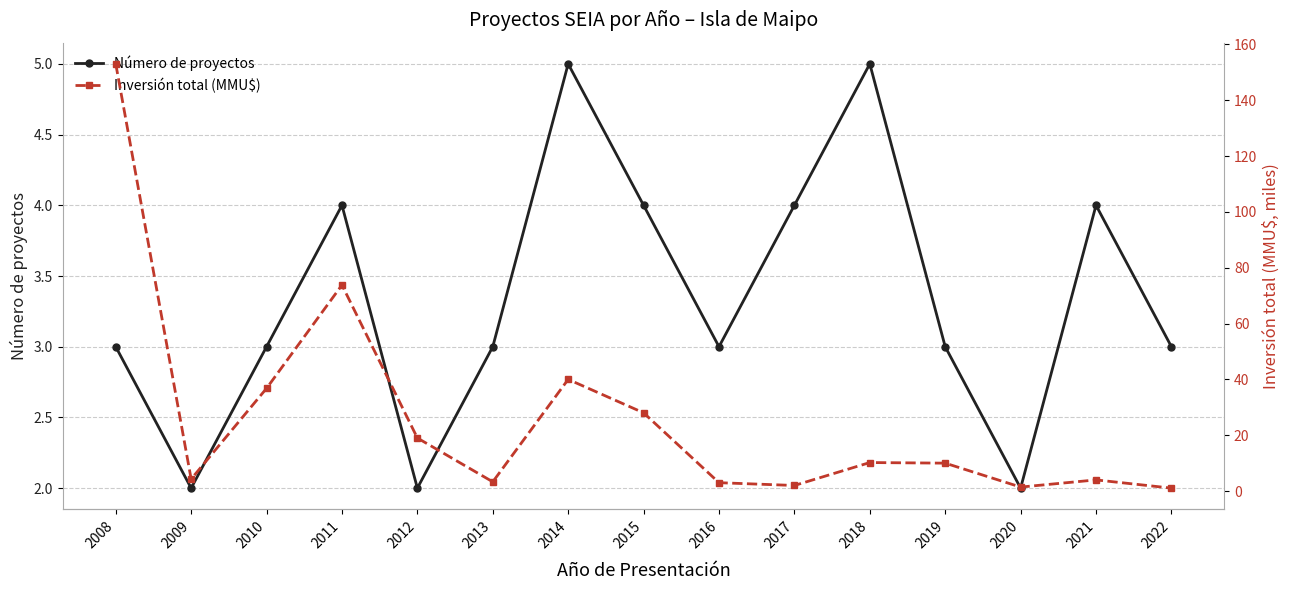

How many data points in Número de proyectos are less than 3?

3